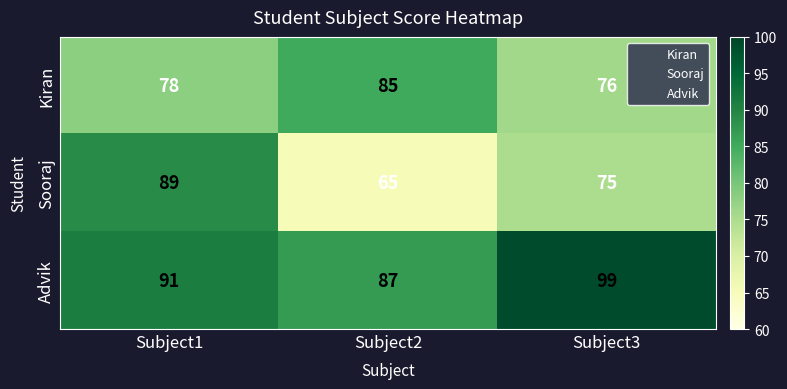

At which label is Sooraj closest to 77?

Subject3